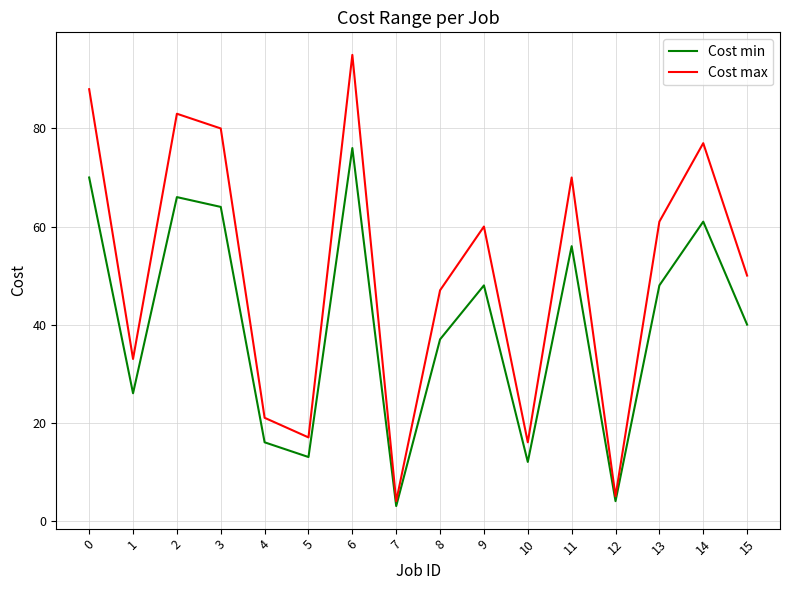

Which series has the largest total across all categories?

Cost max